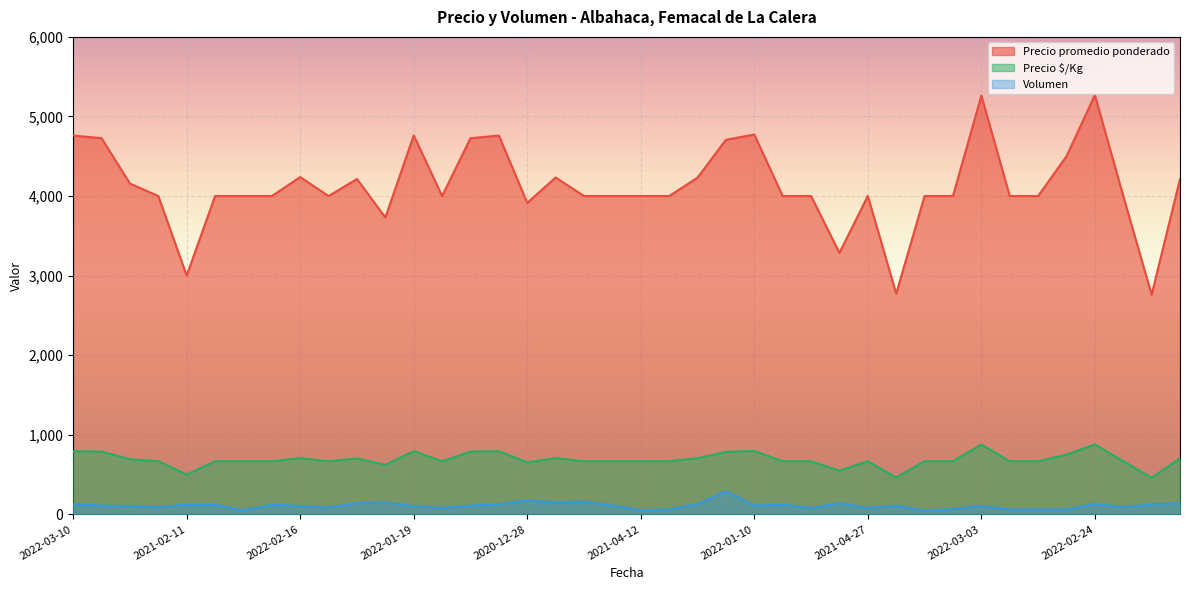

True or false: Precio $/Kg and Precio promedio ponderado intersect in this chart.

False